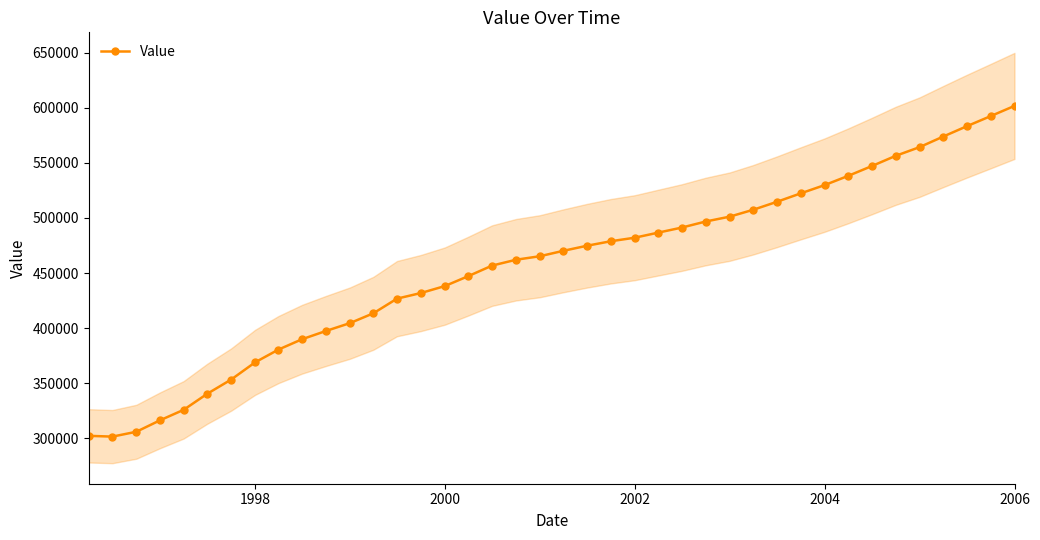

Count the number of data series in this chart.

1